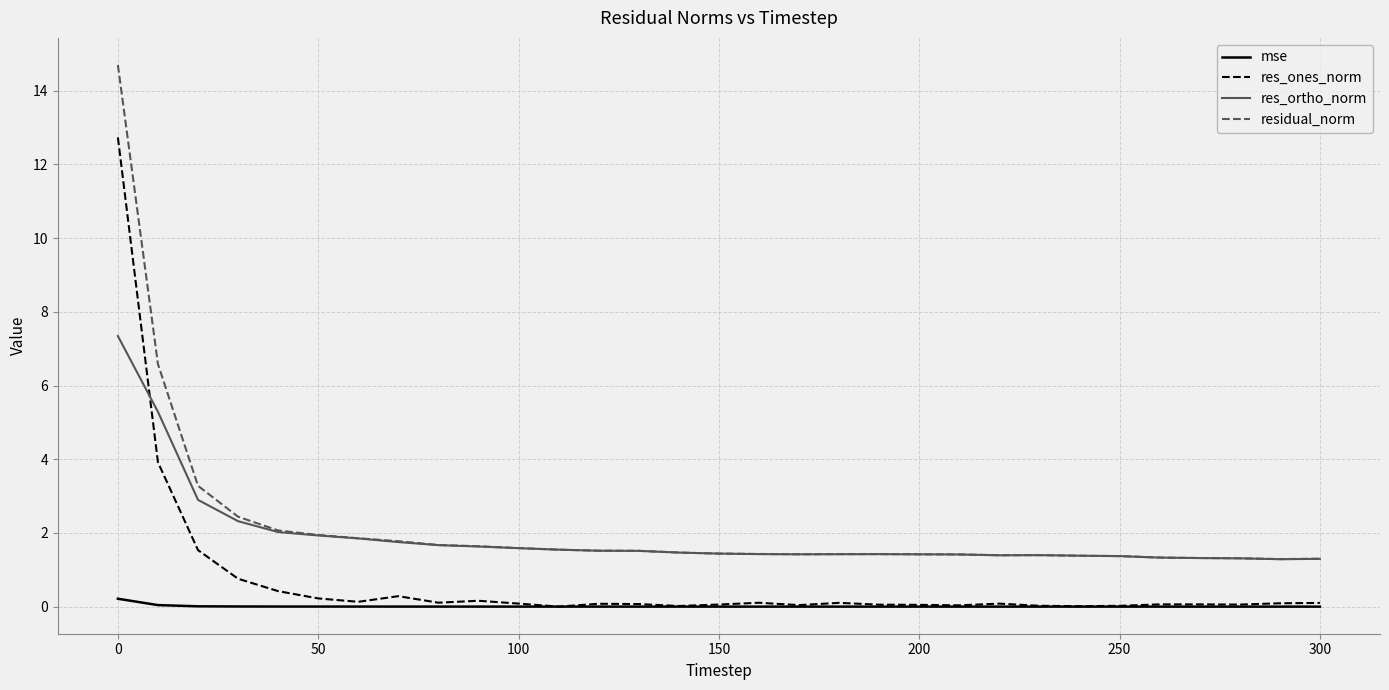

Which series has the widest spread of values?

residual_norm